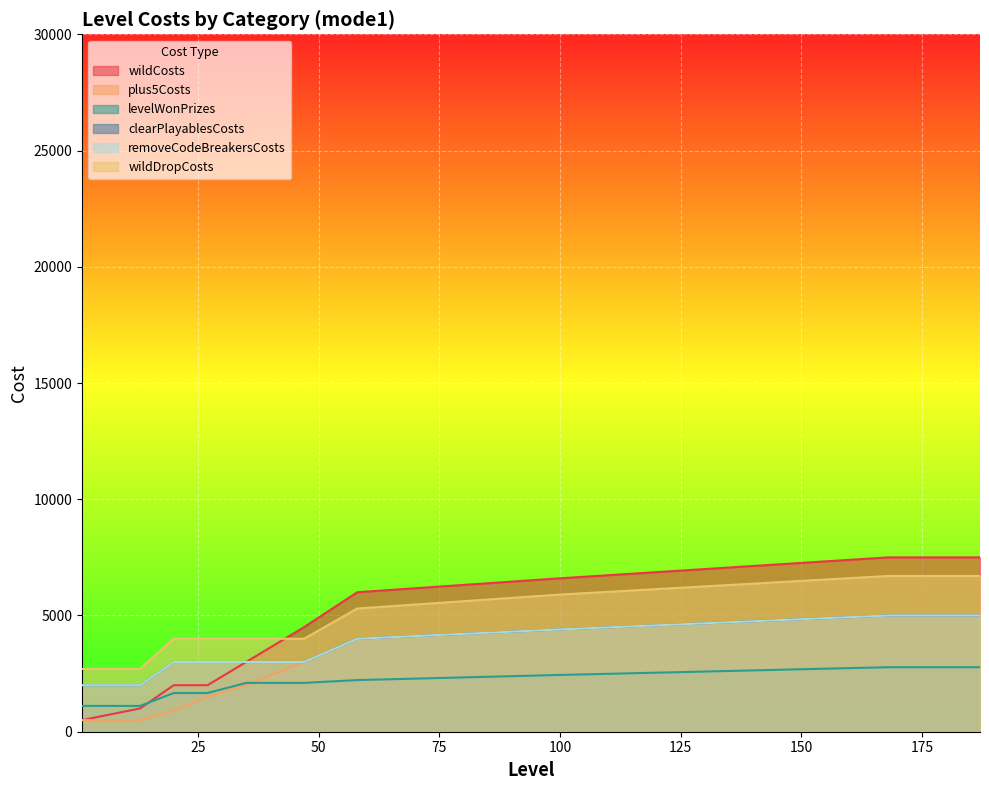

True or false: removeCodeBreakersCosts and wildCosts cross at least once.

False